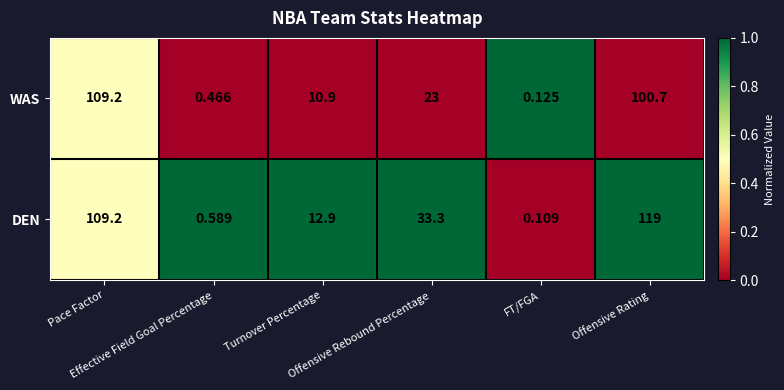

Rank the series at Offensive Rating from highest to lowest value.

DEN, WAS